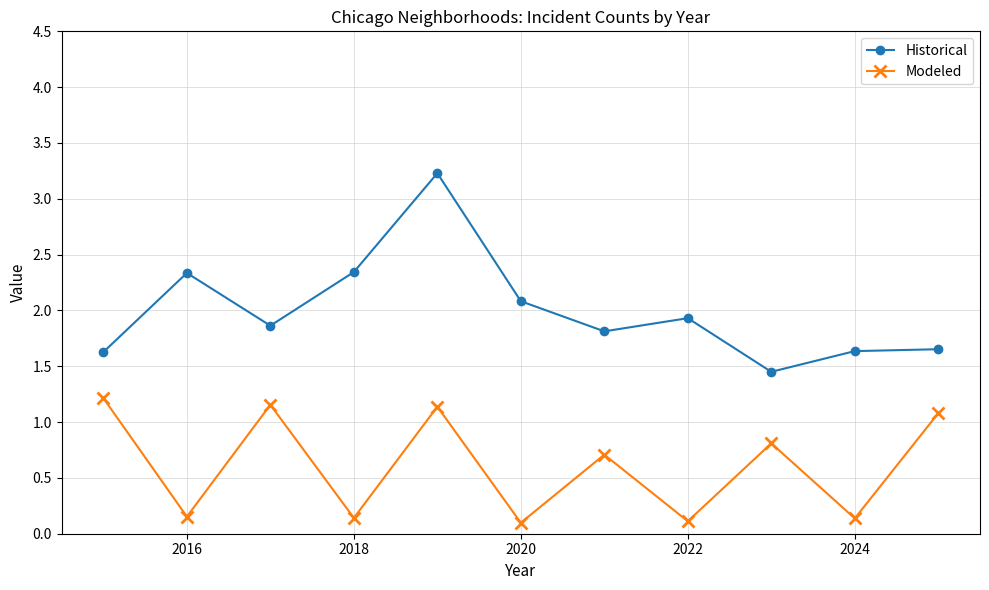

How many interior local valleys does the Modeled series have?

5